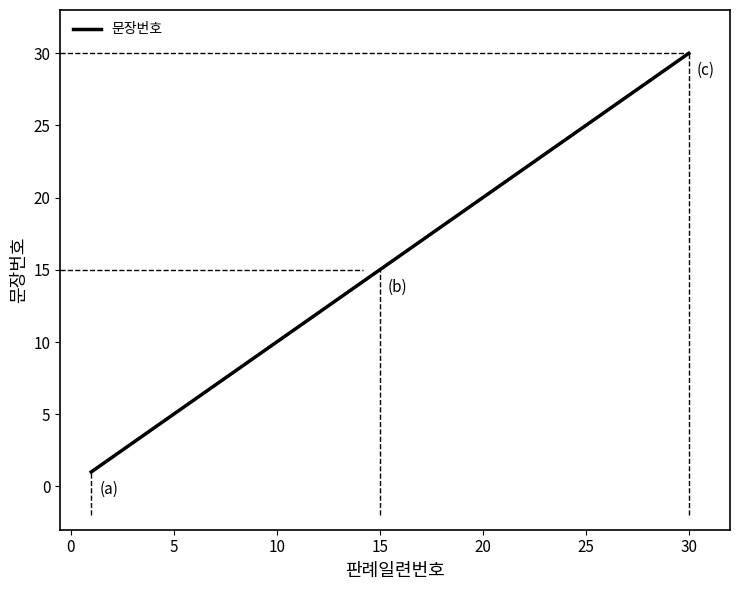

What is the difference between the maximum and minimum values?

29